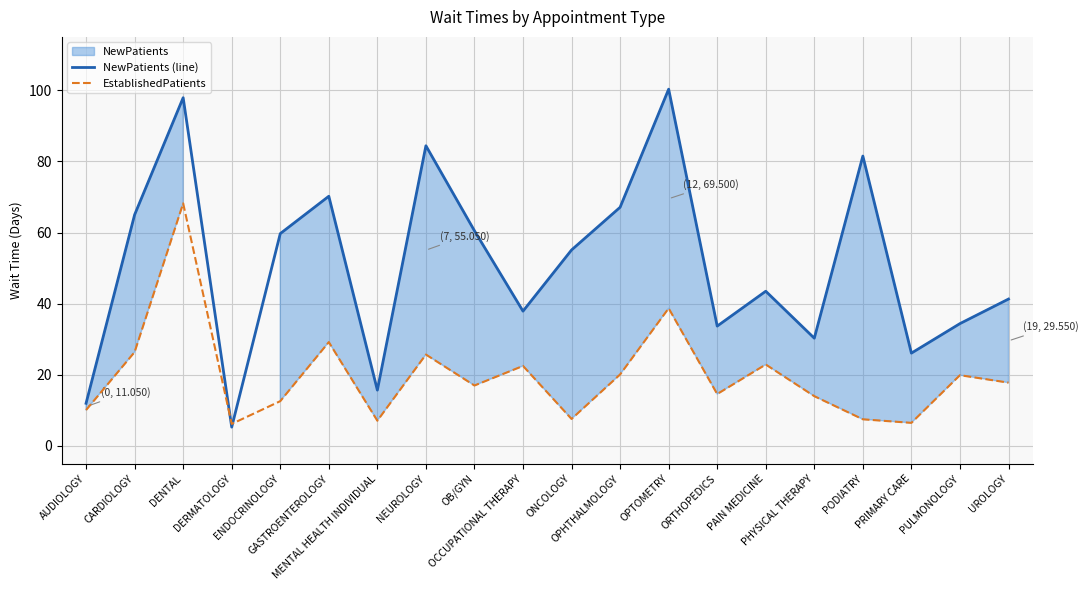

What are all the series names shown in the legend?

NewPatients (line), EstablishedPatients